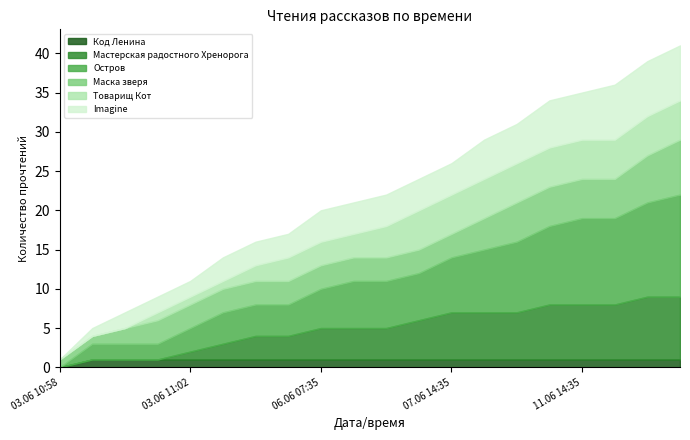

What is the highest value of the Мастерская радостного Хренорога series?

8